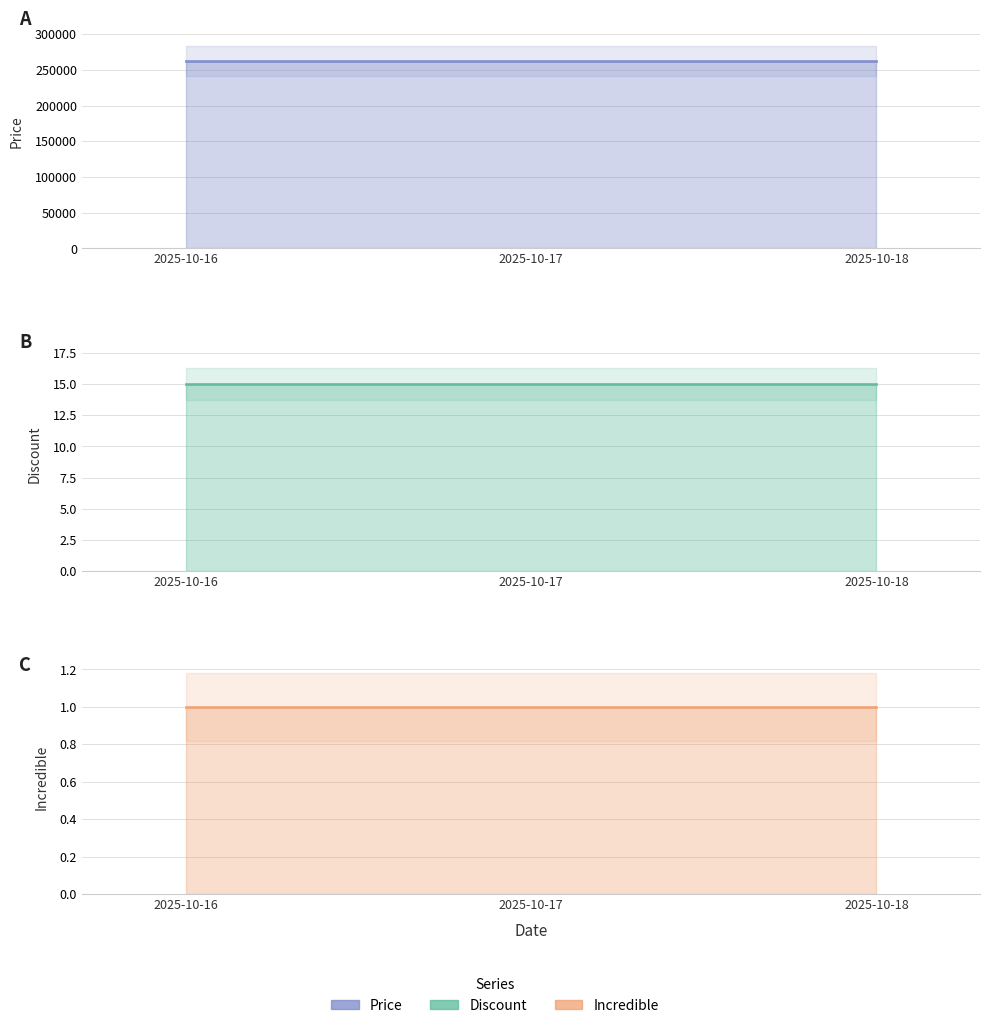

Which series has the largest total across all categories?

Price